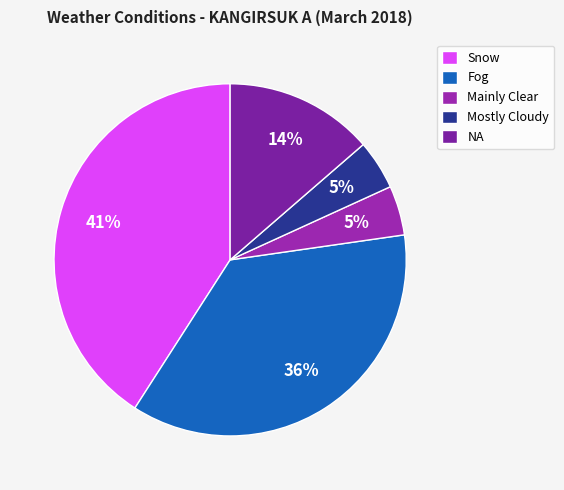

Which has a higher value, Fog or NA?

Fog